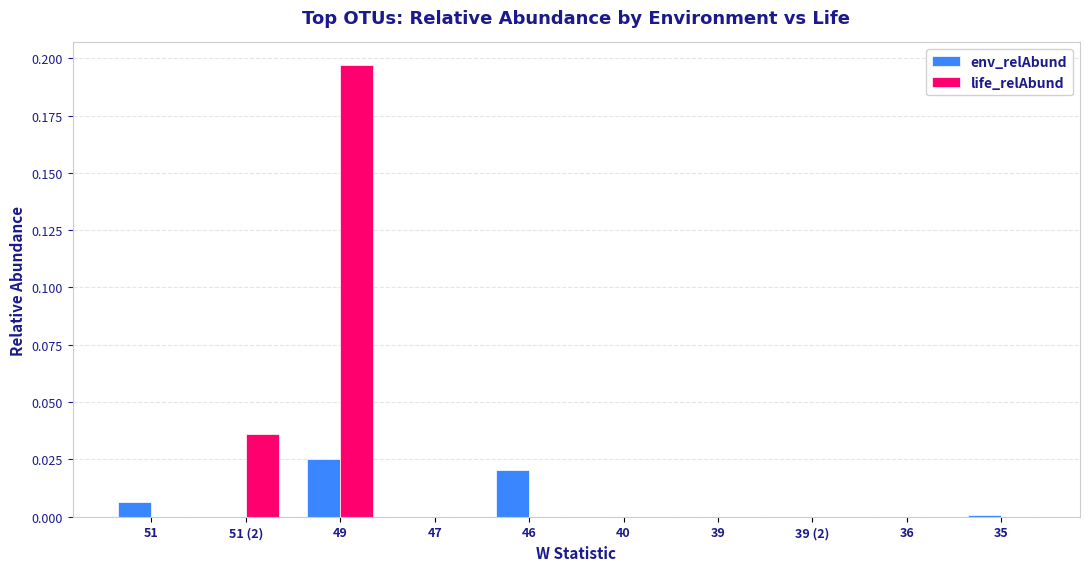

How many groups of bars are there?

10